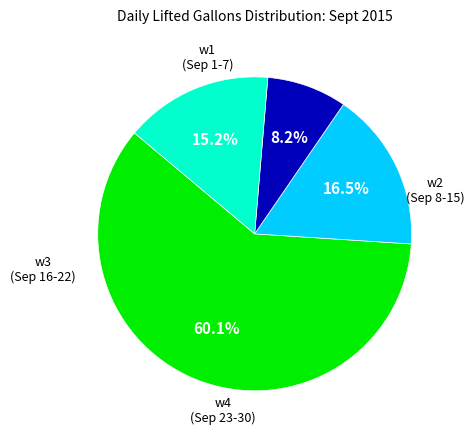

Is there any slice that represents more than half of the pie?

Yes